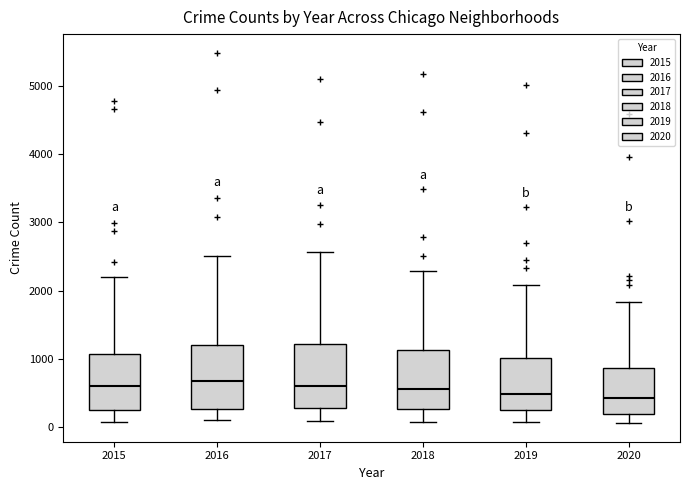

Reading left to right, read every box against the y-axis: the position of its median line, the range the box covers, and the ends of its whiskers. The values are not printed on the chart, so give them approximately, as read against the axis.

2015: median 600, box 300 to 1100, whiskers 100 to 2200
2016: median 700, box 300 to 1200, whiskers 100 to 2500
2017: median 600, box 300 to 1200, whiskers 100 to 2600
2018: median 600, box 300 to 1100, whiskers 100 to 2300
2019: median 500, box 300 to 1000, whiskers 100 to 2100
2020: median 400, box 200 to 900, whiskers 100 to 1800